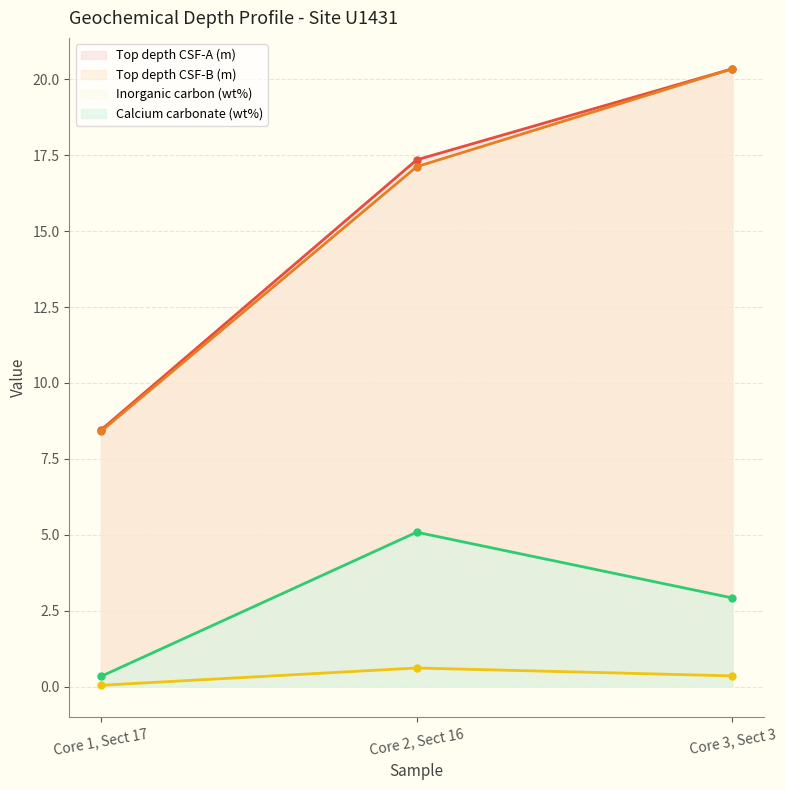

What is the label of the 1st point from the right?

Core 3, Sect 3